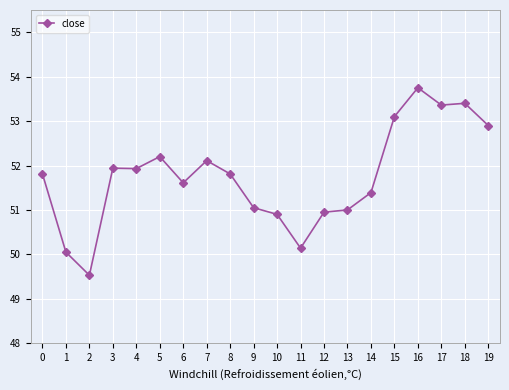

How many distinct data groups are displayed?

1